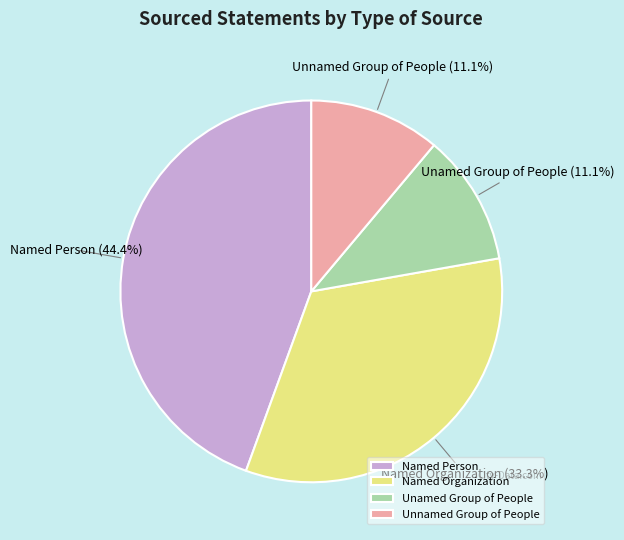

Which has a higher value, Named Person or Named Organization?

Named Person